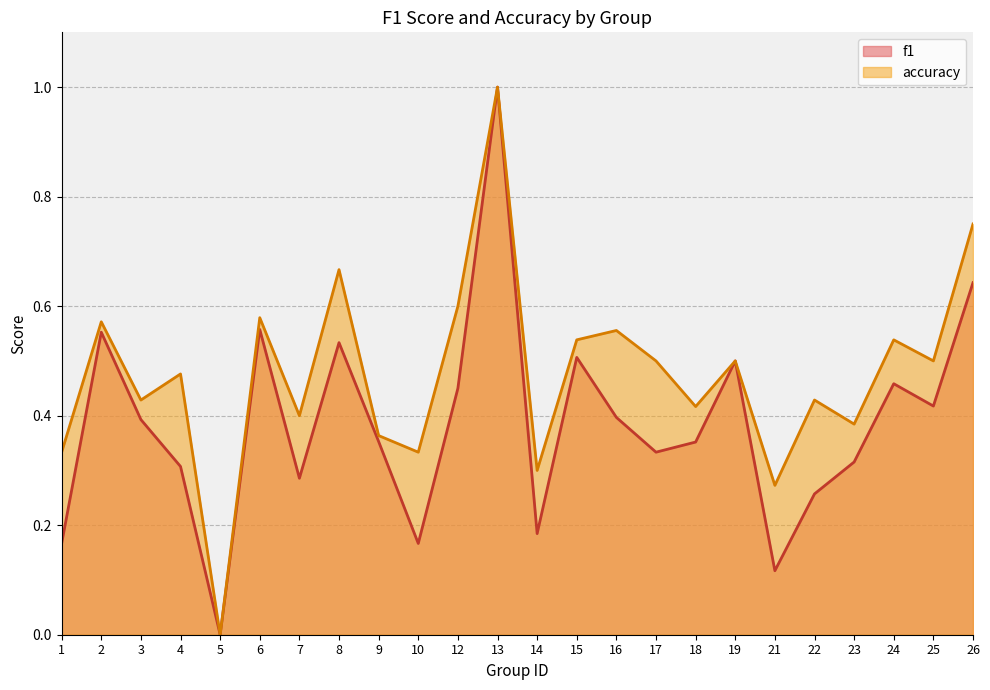

List the series in order of their overall mean, highest first.

accuracy, f1